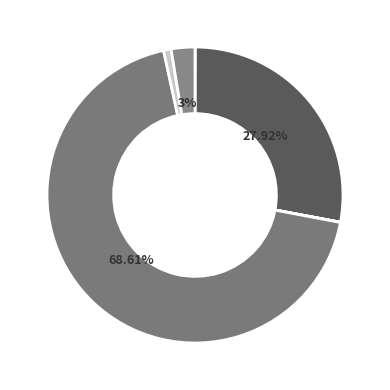

To the nearest percent, what is the average slice percentage?

14%